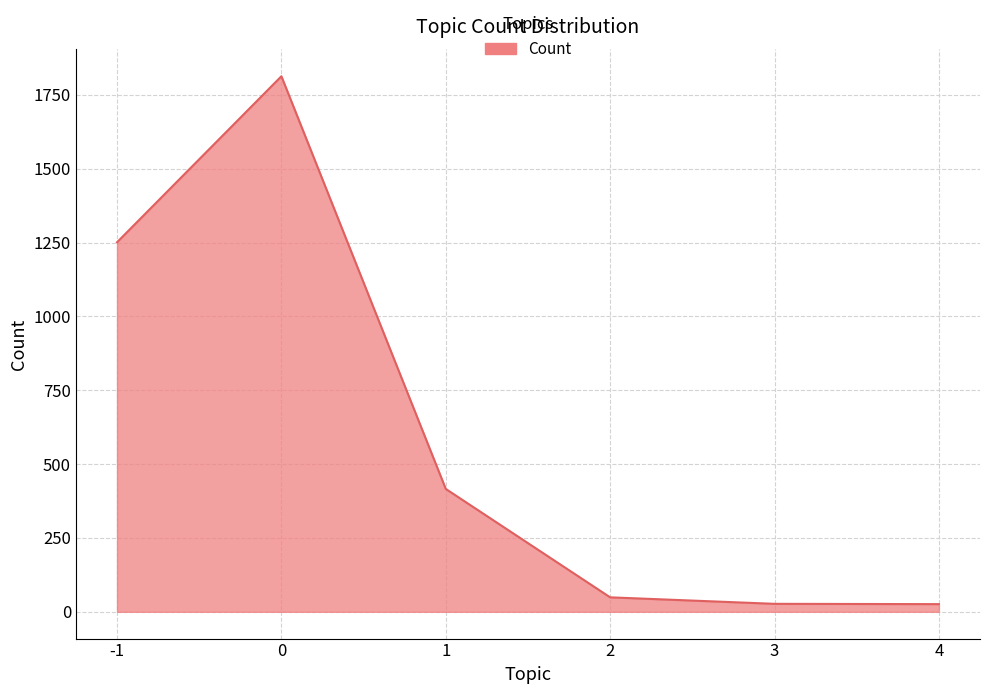

What is the smallest value displayed?

26